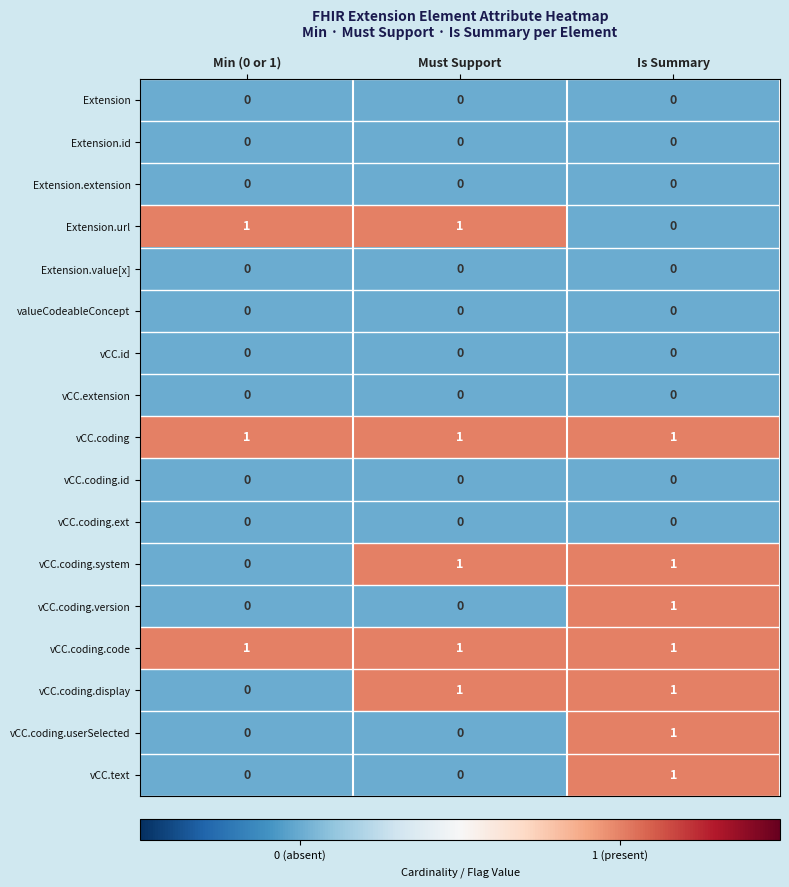

True or false: vCC.coding.userSelected has a value of -1 at Must Support.

False